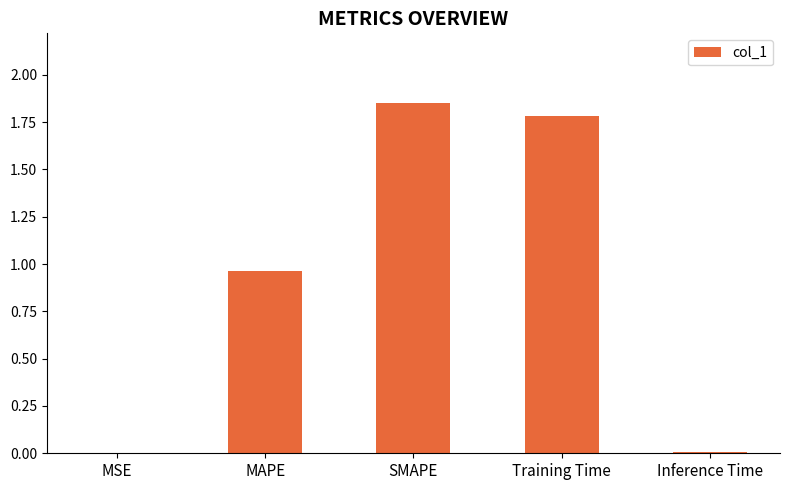

Between SMAPE and MAPE, which is larger?

SMAPE